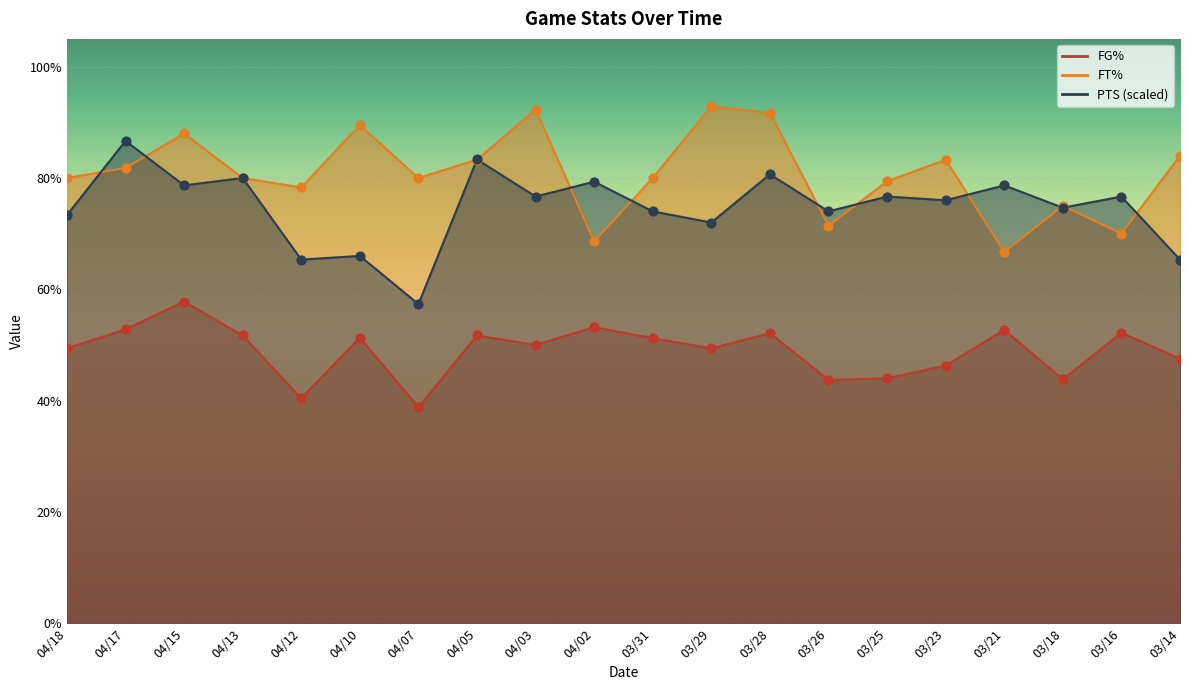

Which series contains the lowest Y value?

FG%